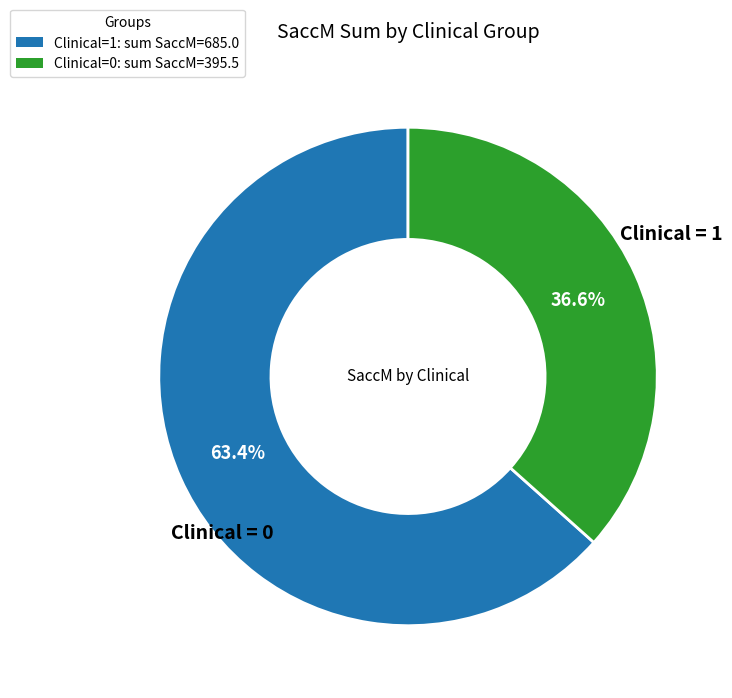

Rank the categories by value from highest to lowest.

Clinical=1: sum SaccM=685.0, Clinical=0: sum SaccM=395.5